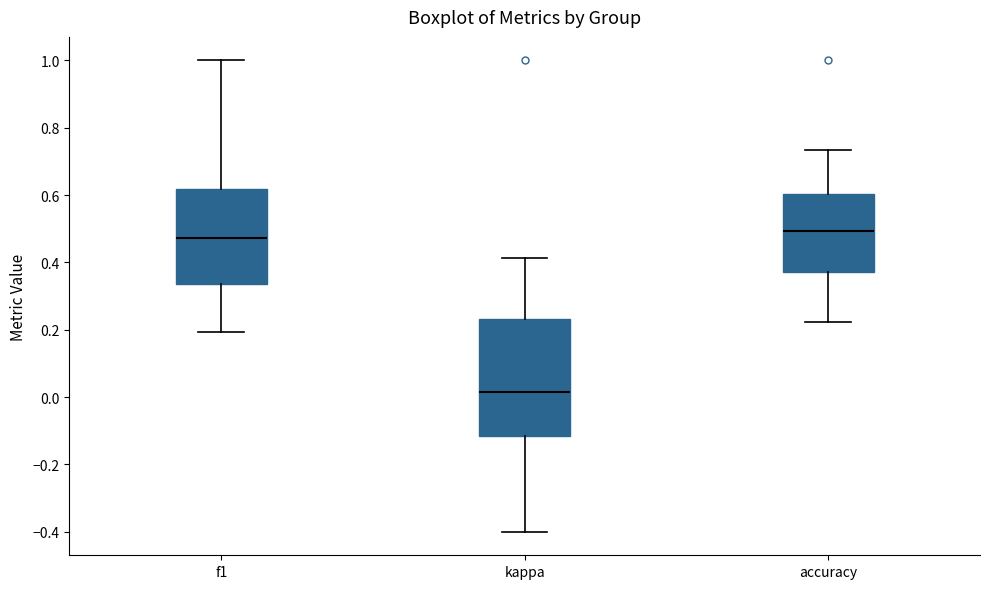

Reading left to right, transcribe this box plot: for each box, give where its median line is, the range the box spans, and where its two whiskers end, as read against the y-axis. The values are not printed on the chart, so give them approximately, as read against the axis.

f1: median 0.48, box 0.34 to 0.62, whiskers 0.20 to 1.00
kappa: median 0.02, box -0.12 to 0.24, whiskers -0.40 to 0.42
accuracy: median 0.50, box 0.38 to 0.60, whiskers 0.22 to 0.74